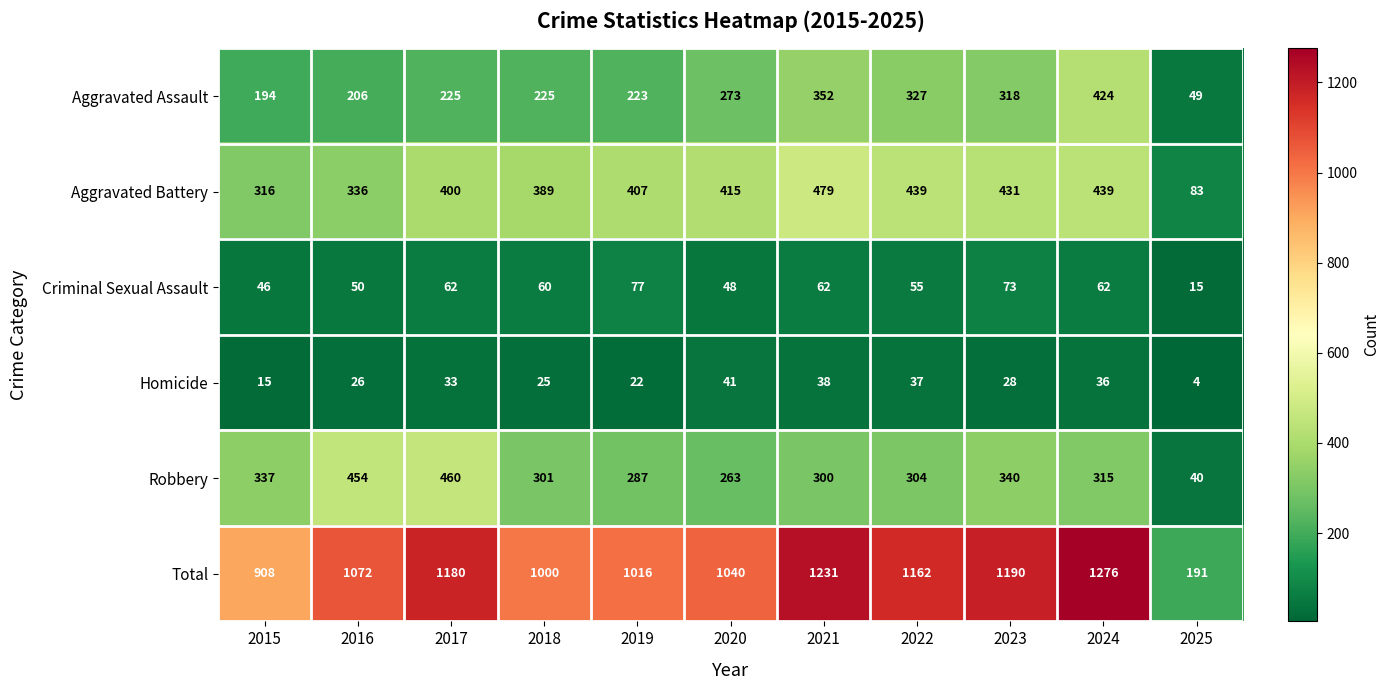

True or false: Homicide has a value of 58 at 2017.

False